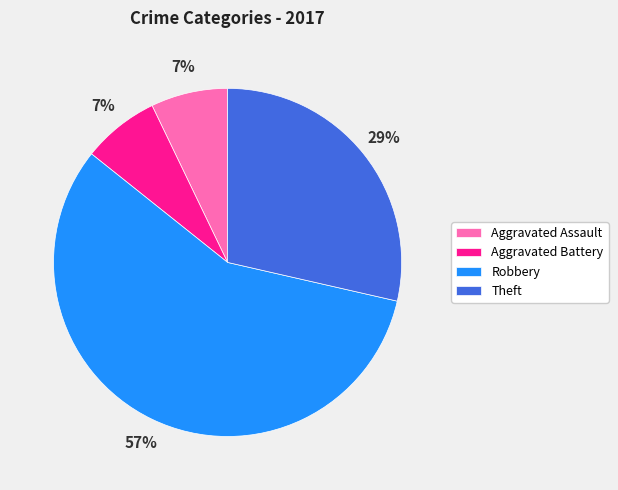

The Aggravated Assault slice represents 17% of the pie. True or false?

False